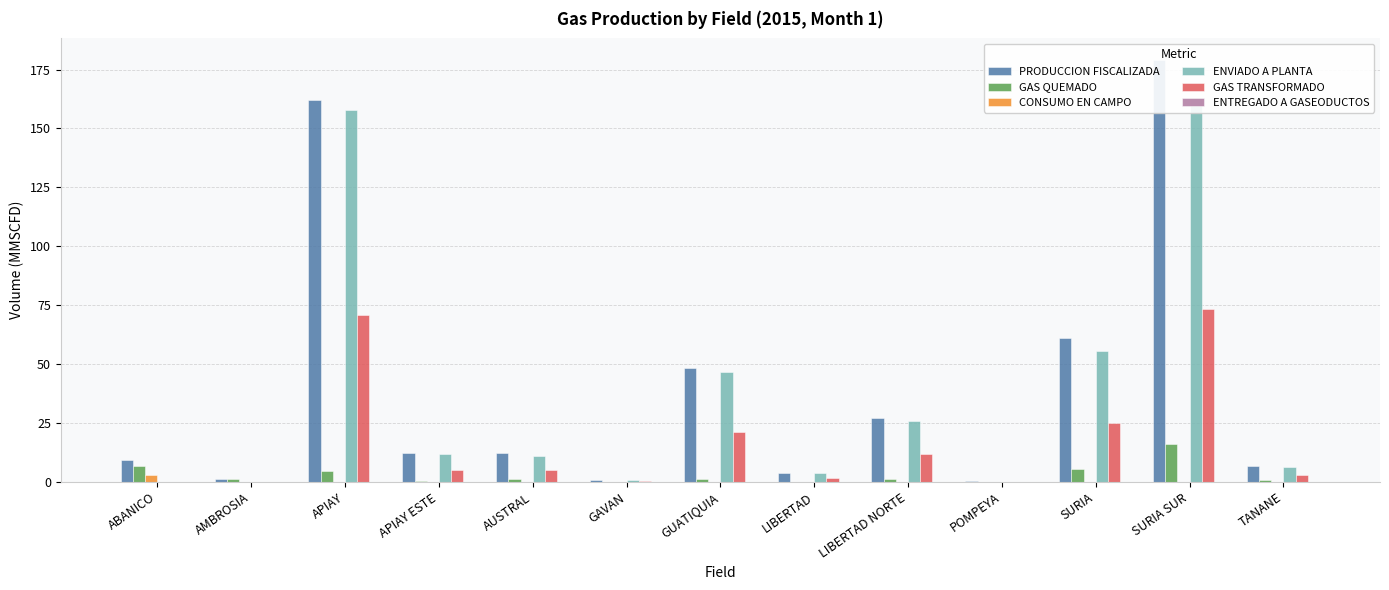

Reading right to left, what are all the values shown in this chart?

PRODUCCION FISCALIZADA: TANANE=7.0	SURIA SUR=179.2	SURIA=61.0	POMPEYA=0.2	LIBERTAD NORTE=27.3	LIBERTAD=3.8	GUATIQUIA=48.2	GAVAN=0.9	AUSTRAL=12.1	APIAY ESTE=12.1	APIAY=162.3	AMBROSIA=1.2	ABANICO=9.4
GAS QUEMADO: TANANE=0.6	SURIA SUR=16.1	SURIA=5.5	POMPEYA=0.0	LIBERTAD NORTE=1.3	LIBERTAD=0.2	GUATIQUIA=1.4	GAVAN=0.0	AUSTRAL=1.1	APIAY ESTE=0.3	APIAY=4.5	AMBROSIA=1.1	ABANICO=6.6
CONSUMO EN CAMPO: TANANE=0.0	SURIA SUR=0.0	SURIA=0.0	POMPEYA=0.0	LIBERTAD NORTE=0.0	LIBERTAD=0.0	GUATIQUIA=0.0	GAVAN=0.0	AUSTRAL=0.0	APIAY ESTE=0.0	APIAY=0.0	AMBROSIA=0.1	ABANICO=2.8
ENVIADO A PLANTA: TANANE=6.3	SURIA SUR=163.1	SURIA=55.5	POMPEYA=0.2	LIBERTAD NORTE=26.0	LIBERTAD=3.6	GUATIQUIA=46.8	GAVAN=0.9	AUSTRAL=11.0	APIAY ESTE=11.7	APIAY=157.7	AMBROSIA=0.0	ABANICO=0.0
GAS TRANSFORMADO: TANANE=2.9	SURIA SUR=73.3	SURIA=24.9	POMPEYA=0.1	LIBERTAD NORTE=11.7	LIBERTAD=1.6	GUATIQUIA=21.1	GAVAN=0.4	AUSTRAL=4.9	APIAY ESTE=5.3	APIAY=70.9	AMBROSIA=0.0	ABANICO=0.0
ENTREGADO A GASEODUCTOS: TANANE=0.0	SURIA SUR=0.0	SURIA=0.0	POMPEYA=0.0	LIBERTAD NORTE=0.0	LIBERTAD=0.0	GUATIQUIA=0.0	GAVAN=0.0	AUSTRAL=0.0	APIAY ESTE=0.0	APIAY=0.0	AMBROSIA=0.0	ABANICO=0.0